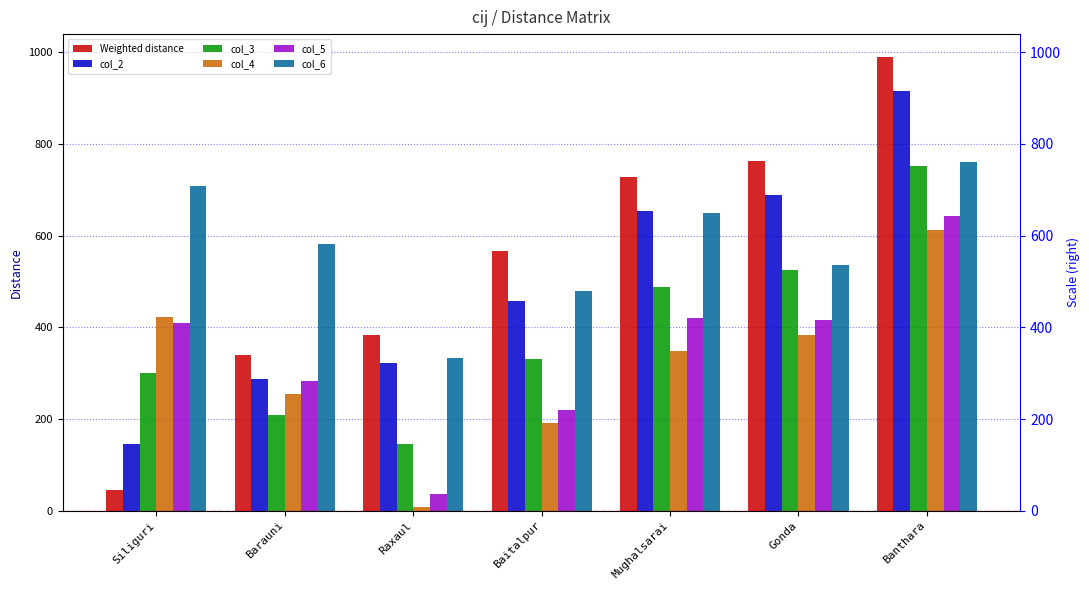

List the labels in order of col_6 value, largest first.

Banthara, Siliguri, Mughalsarai, Barauni, Gonda, Baitalpur, Raxaul